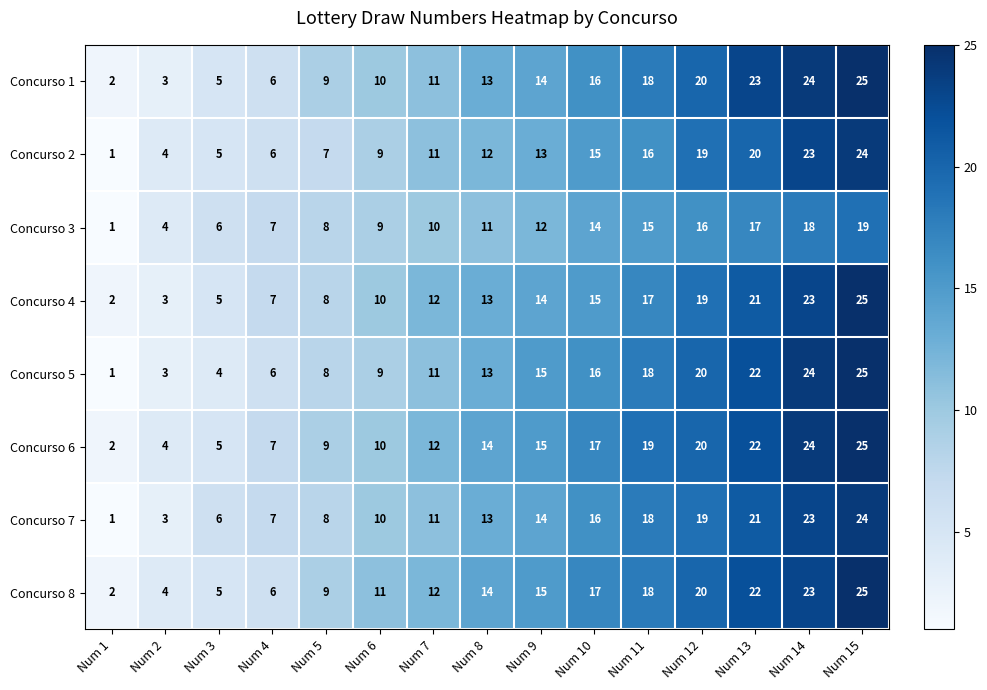

Which series changed the most between Num 5 and Num 9?

Concurso 5